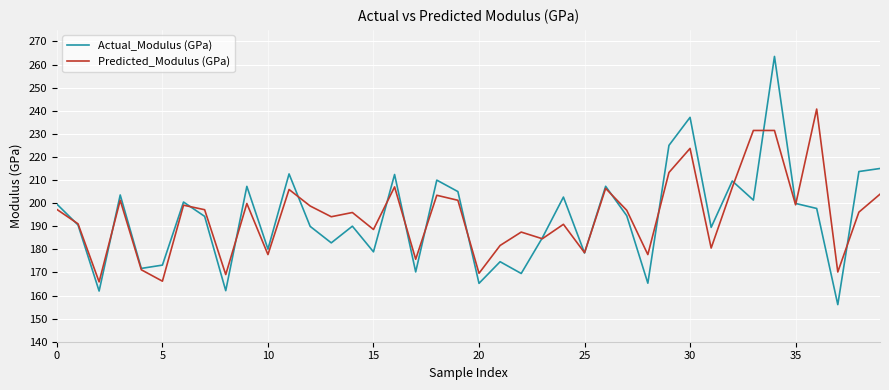

What is the minimum value for Predicted_Modulus (GPa)?

165.9